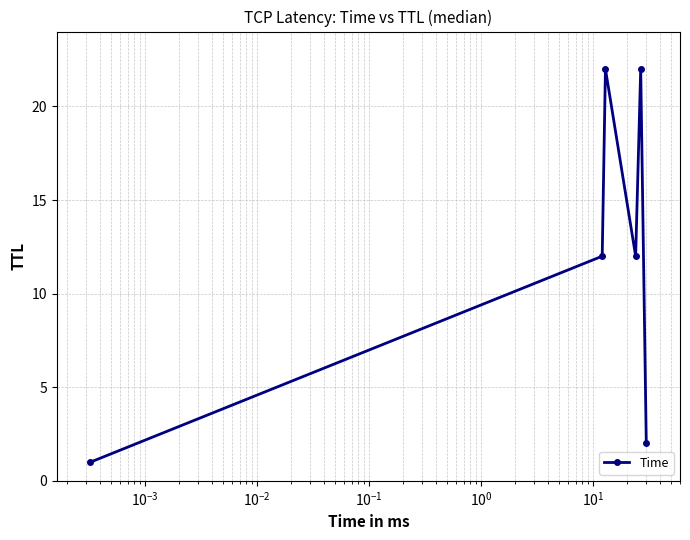

What is the sum of all values?

71